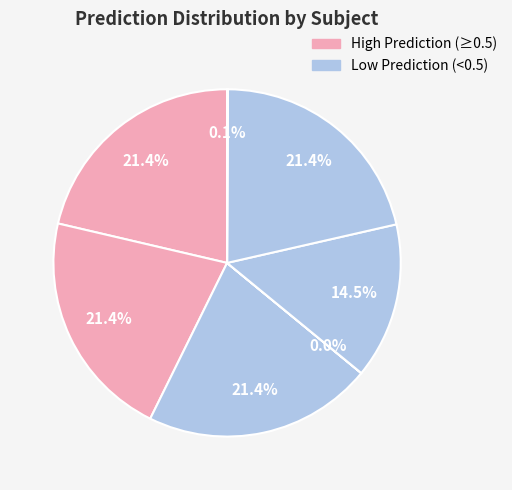

To the nearest percent, what is the average slice percentage?

14%